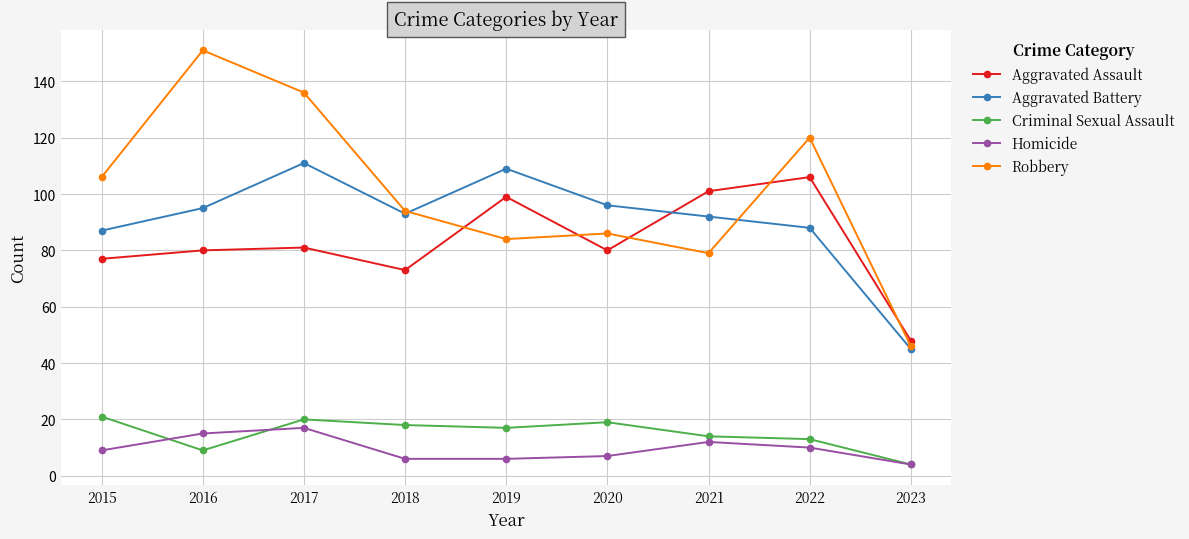

Does the chart display data point markers on the line(s)?

Yes